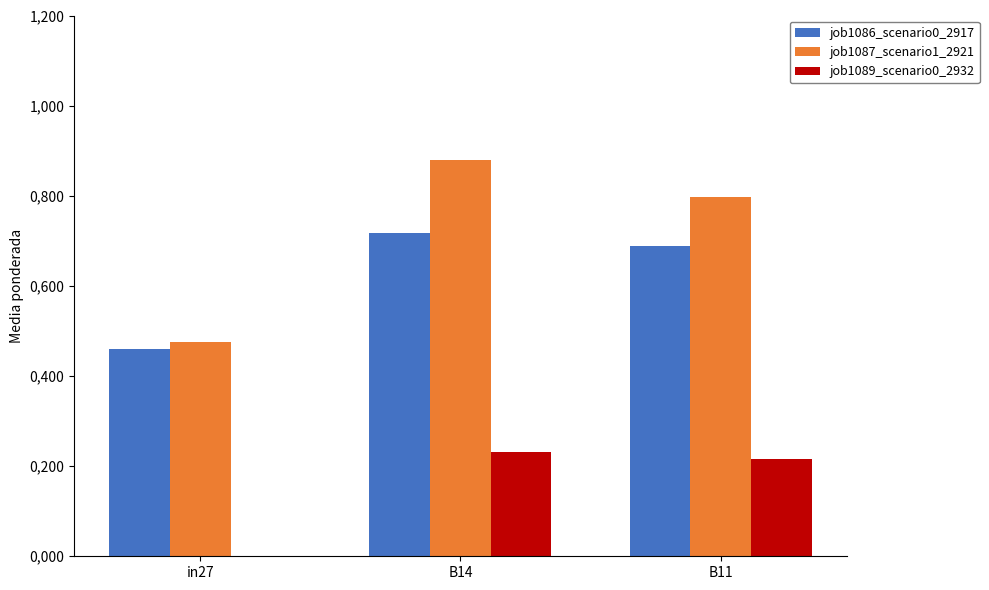

Reading right to left, list all the values displayed in this chart.

job1086_scenario0_2917: 0.7	0.7	0.5
job1087_scenario1_2921: 0.8	0.9	0.5
job1089_scenario0_2932: 0.2	0.2	0.0